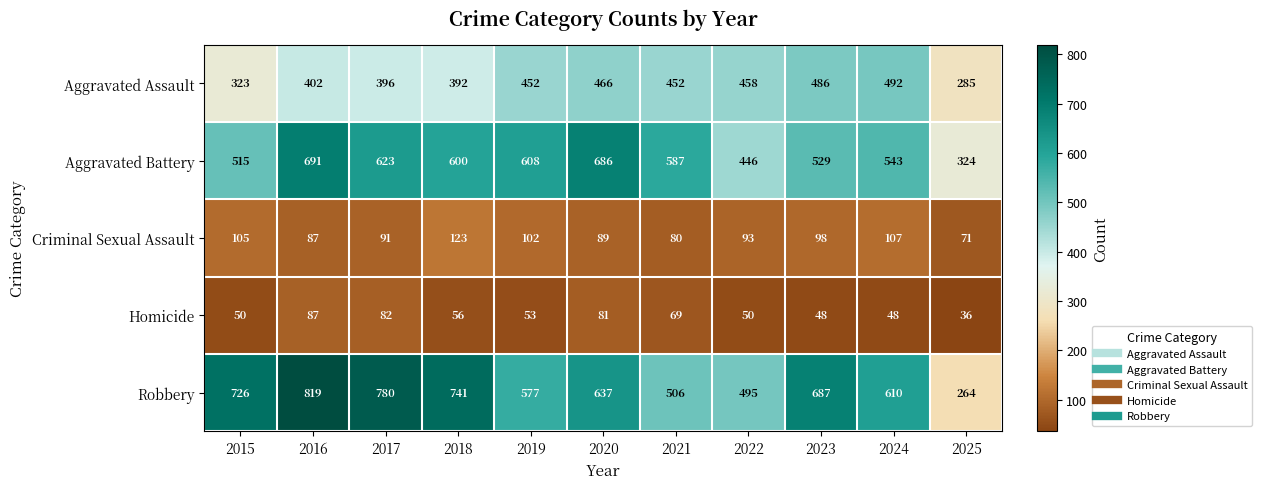

What is the difference between the maximum and minimum values in the Aggravated Battery series?

367